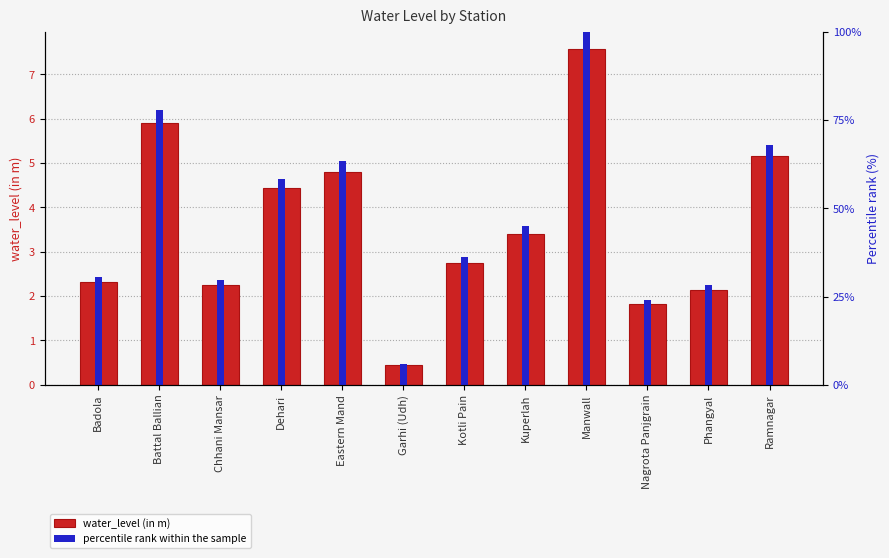

What is the difference between the maximum and minimum values in the water_level (in m) series?

7.1